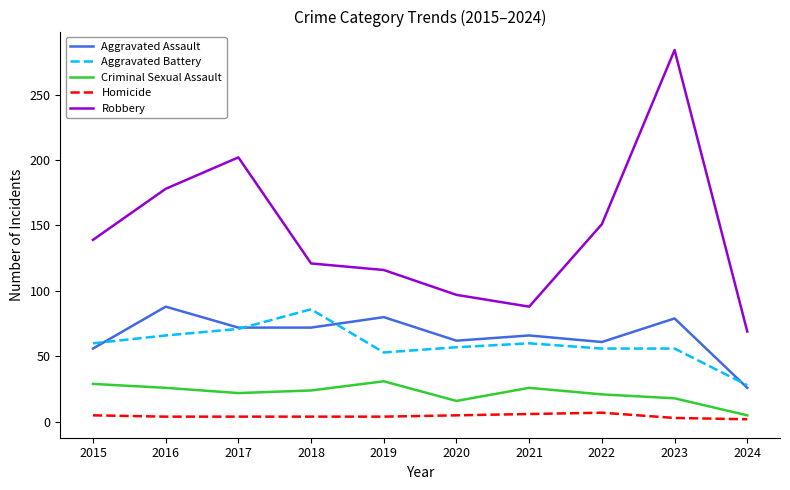

At how many categories does at least one series exceed 63?

10